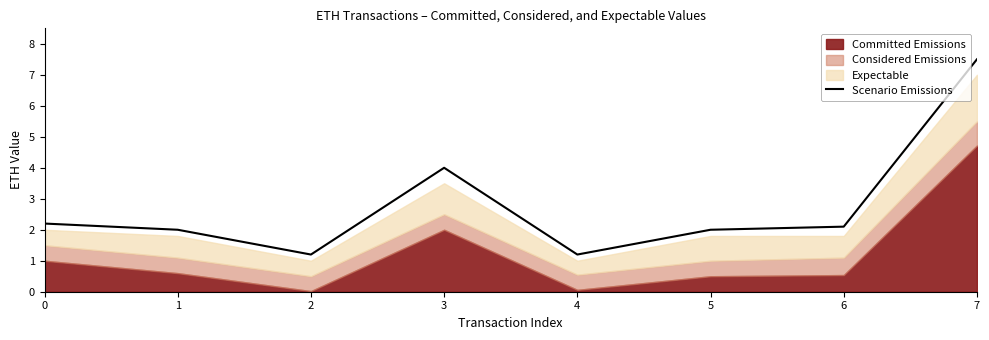

How many lines are shown in the chart?

1